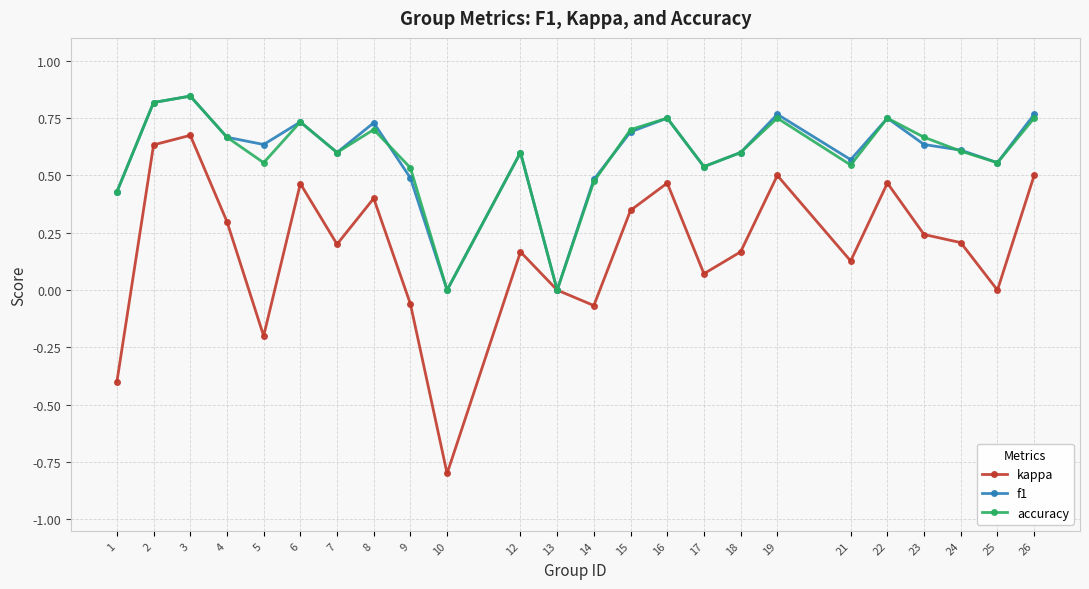

True or false: accuracy has more than 1 interior local peaks.

True